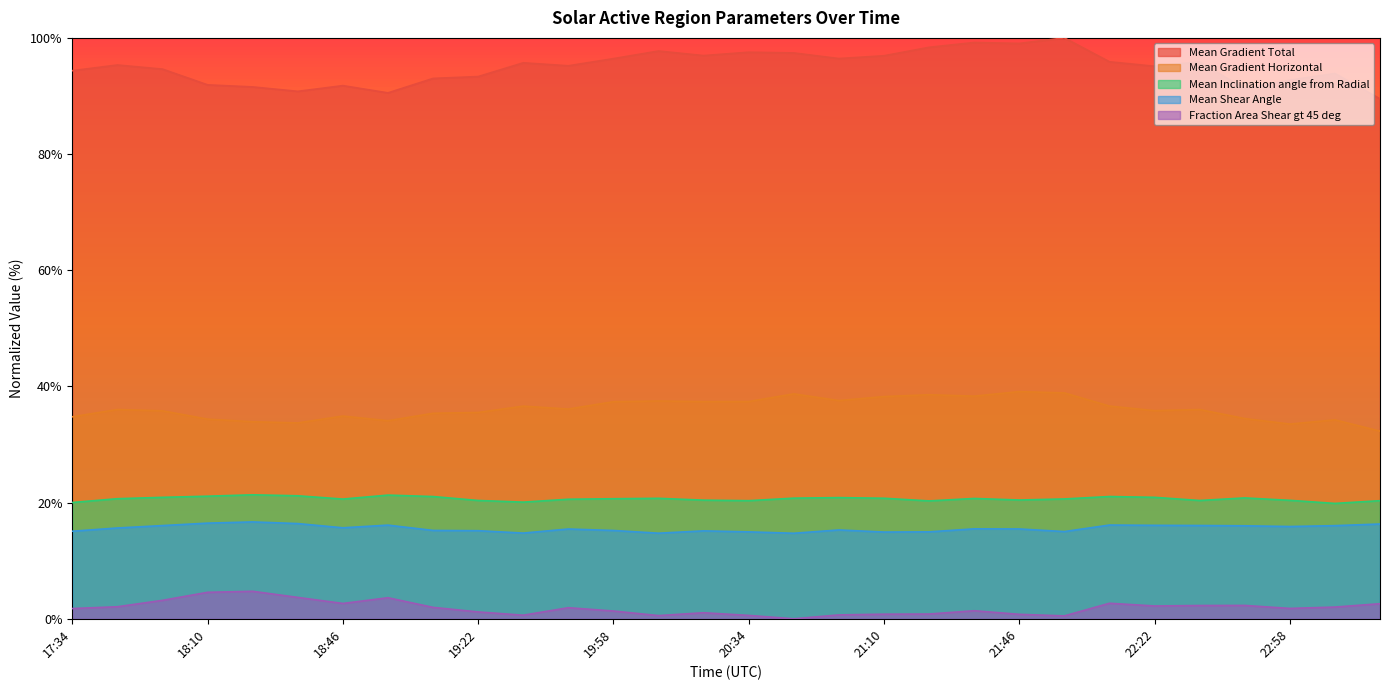

What is the maximum value for Mean Gradient Total?

100.0